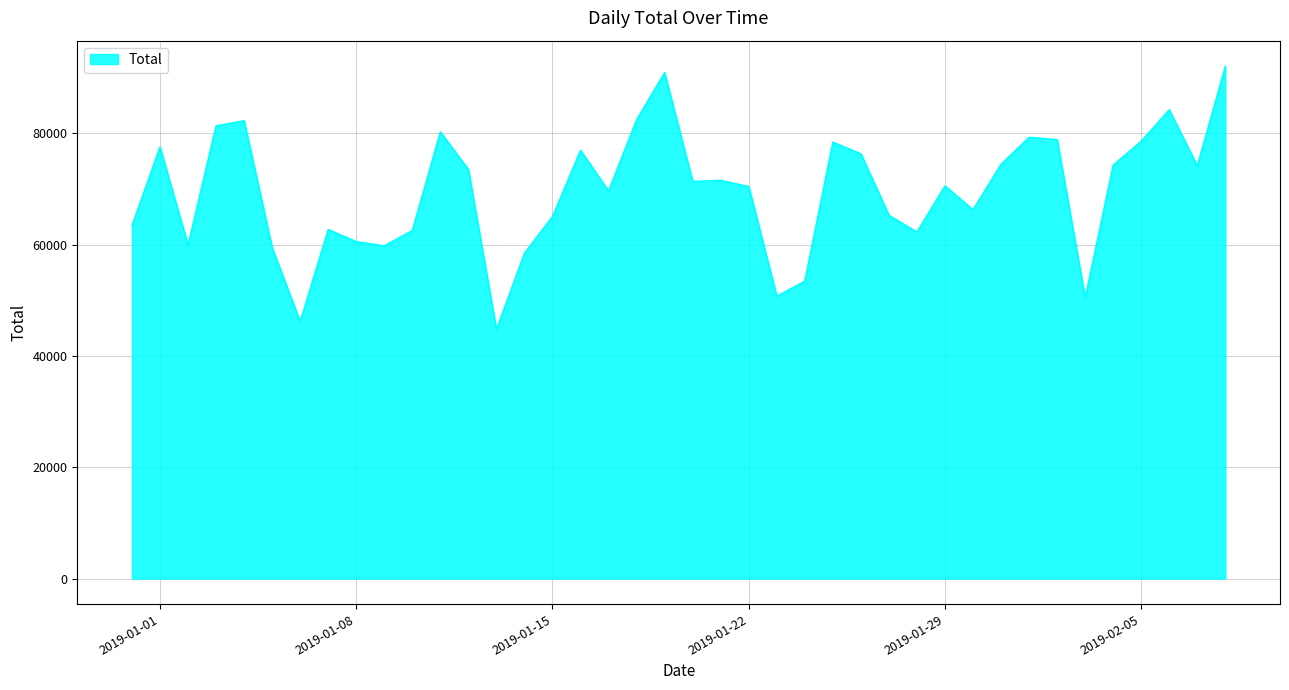

What is the maximum value shown in the chart?

92055